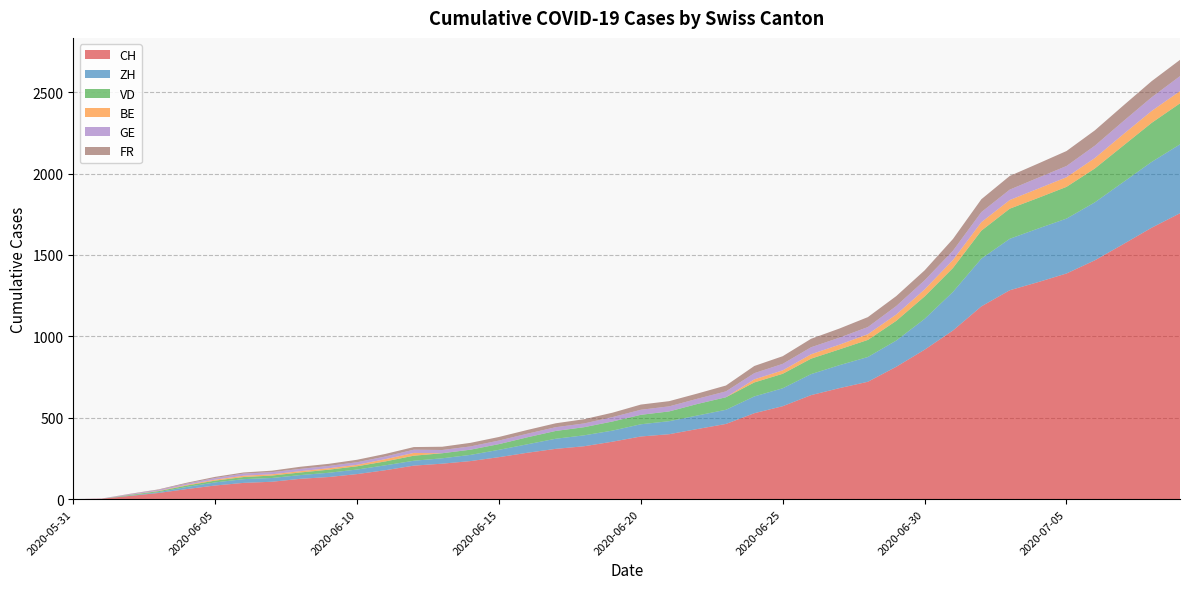

Reading left to right, transcribe all the data shown in this chart.

CH: 0	3	20	38	62	84	100	107	125	136	154	178	206	218	234	258	285	309	325	353	385	399	431	462	528	571	639	682	721	813	918	1036	1184	1283	1333	1386	1467	1566	1667	1756
ZH: 0	0	2	5	13	19	23	23	23	26	28	30	30	33	38	45	52	62	67	68	75	80	83	87	103	110	129	141	152	161	189	237	293	316	329	337	356	381	404	423
VD: 0	0	4	6	9	11	13	15	16	19	20	24	31	31	32	35	43	48	50	56	58	60	71	77	86	89	95	97	105	121	138	147	172	185	188	195	208	224	240	252
BE: 0	0	1	2	4	6	8	8	8	9	9	14	17	0	0	0	0	0	0	0	0	0	0	0	19	21	27	29	35	39	43	49	52	53	57	59	64	70	73	75
GE: 0	1	4	6	8	10	13	13	14	14	16	16	20	20	20	22	22	23	23	27	31	31	32	36	38	40	43	43	44	52	56	57	62	64	67	69	76	80	84	92
FR: 0	0	2	3	5	7	7	9	13	13	15	16	16	20	22	22	23	24	26	27	32	32	32	36	44	47	52	56	61	61	61	72	79	84	87	92	94	96	99	100